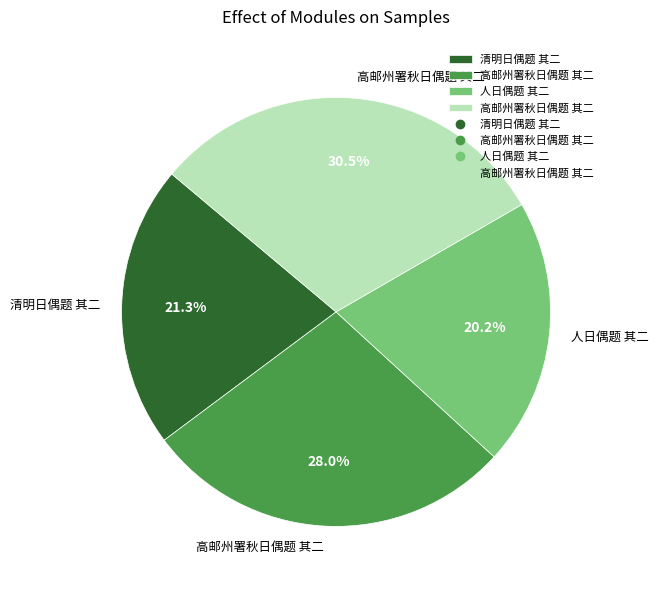

To the nearest percent, what is the average slice percentage?

25%